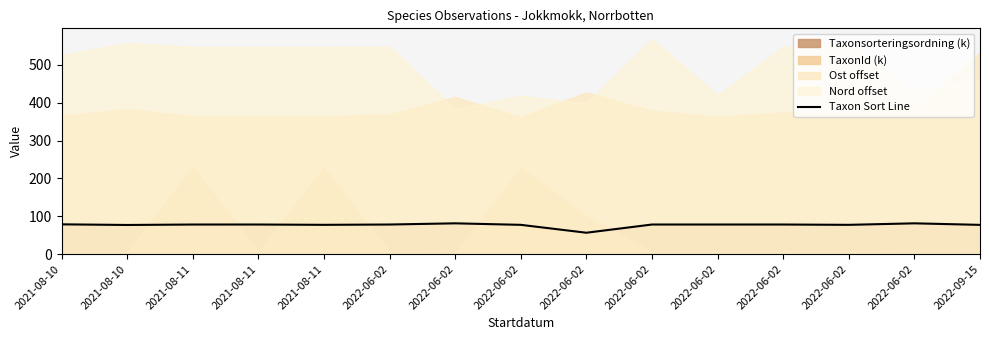

Rank the categories by value from lowest to highest.

2022-06-02, 2021-08-10, 2022-09-15, 2022-06-02, 2021-08-11, 2022-06-02, 2021-08-11, 2021-08-11, 2022-06-02, 2022-06-02, 2022-06-02, 2022-06-02, 2021-08-10, 2022-06-02, 2022-06-02